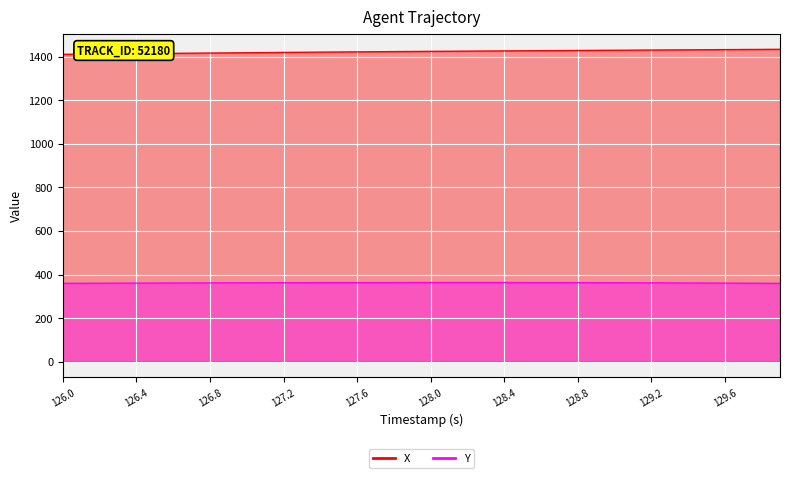

What position from the right is 129.6?

4